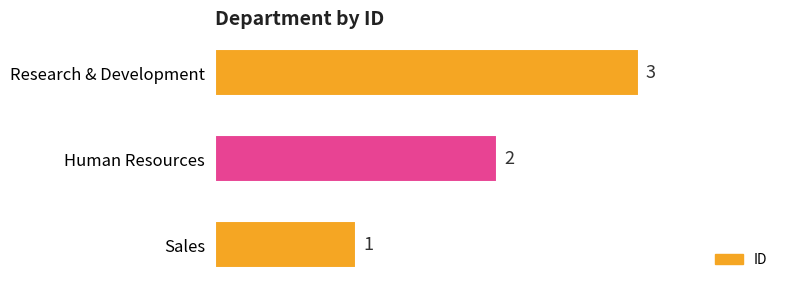

What is the sum of all values?

6